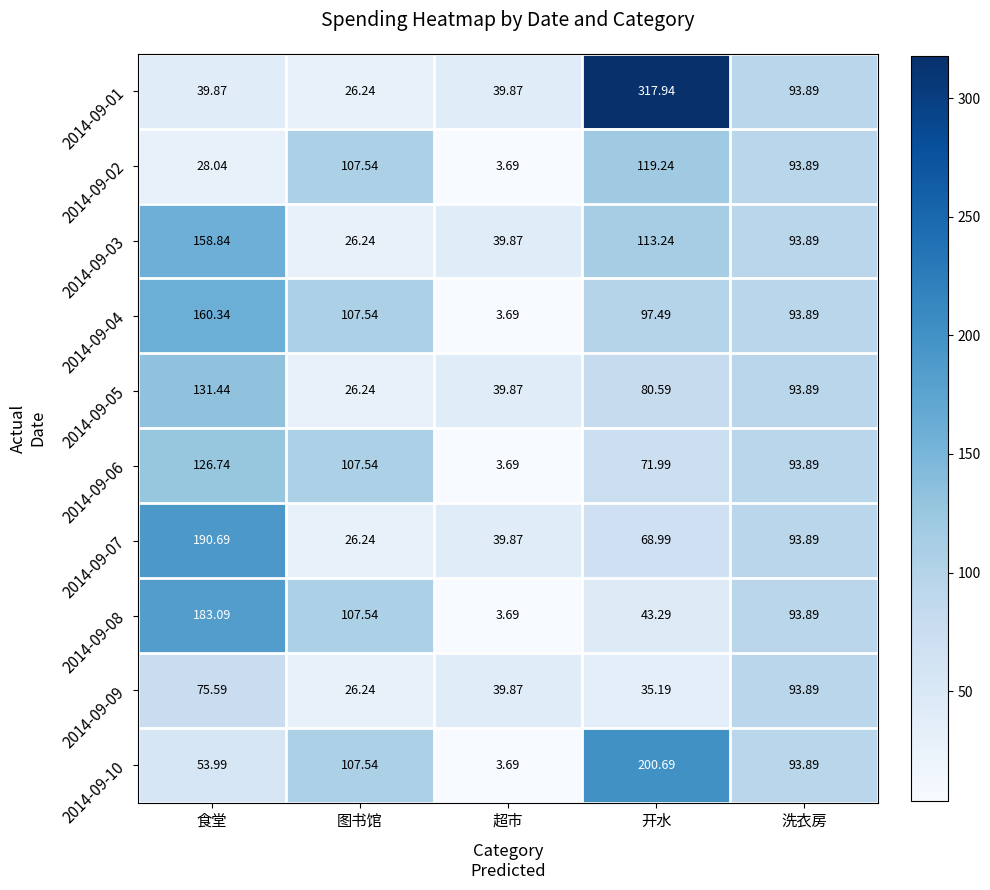

Which series has the largest total across all categories?

2014-09-01